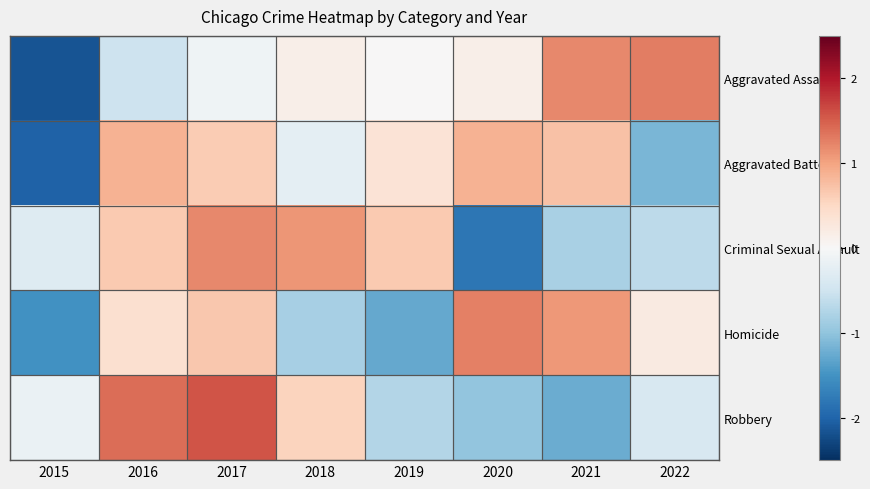

Rank the series at 2022 from highest to lowest value.

Aggravated Assault, Homicide, Robbery, Criminal Sexual Assault, Aggravated Battery